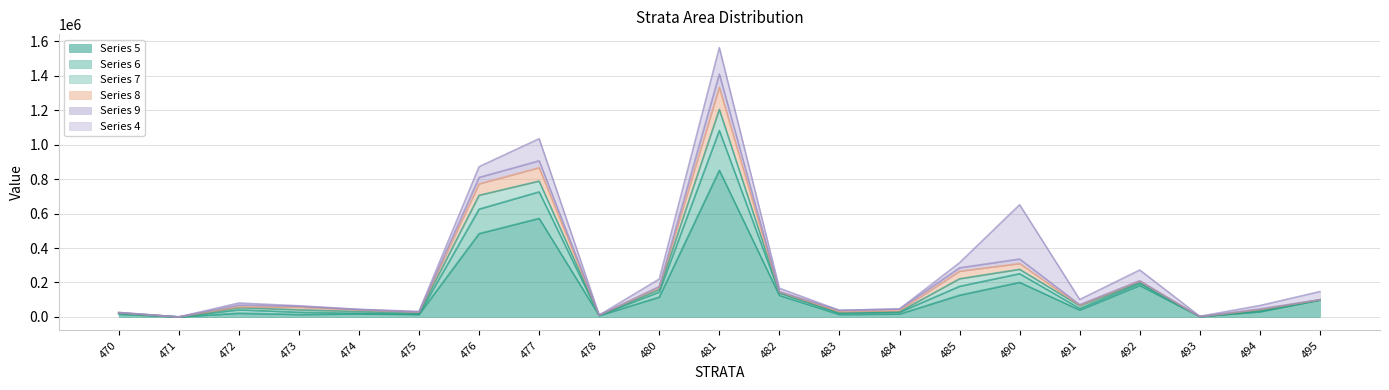

At which category is the sum across all series the highest?

481